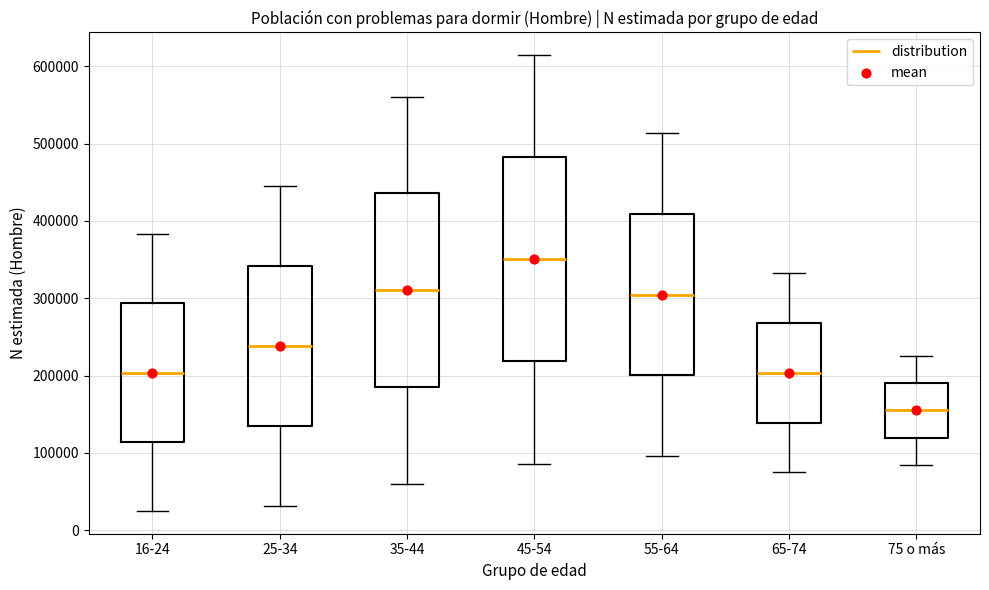

Reading left to right, transcribe this box plot: for each box, give where its median line is, the range the box spans, and where its two whiskers end, as read against the y-axis. The values are not printed on the chart, so give them approximately, as read against the axis.

16-24: median 200000, box 110000 to 290000, whiskers 20000 to 380000
25-34: median 240000, box 130000 to 340000, whiskers 30000 to 450000
35-44: median 310000, box 190000 to 440000, whiskers 60000 to 560000
45-54: median 350000, box 220000 to 480000, whiskers 90000 to 610000
55-64: median 300000, box 200000 to 410000, whiskers 100000 to 510000
65-74: median 200000, box 140000 to 270000, whiskers 70000 to 330000
75 o más: median 160000, box 120000 to 190000, whiskers 80000 to 230000